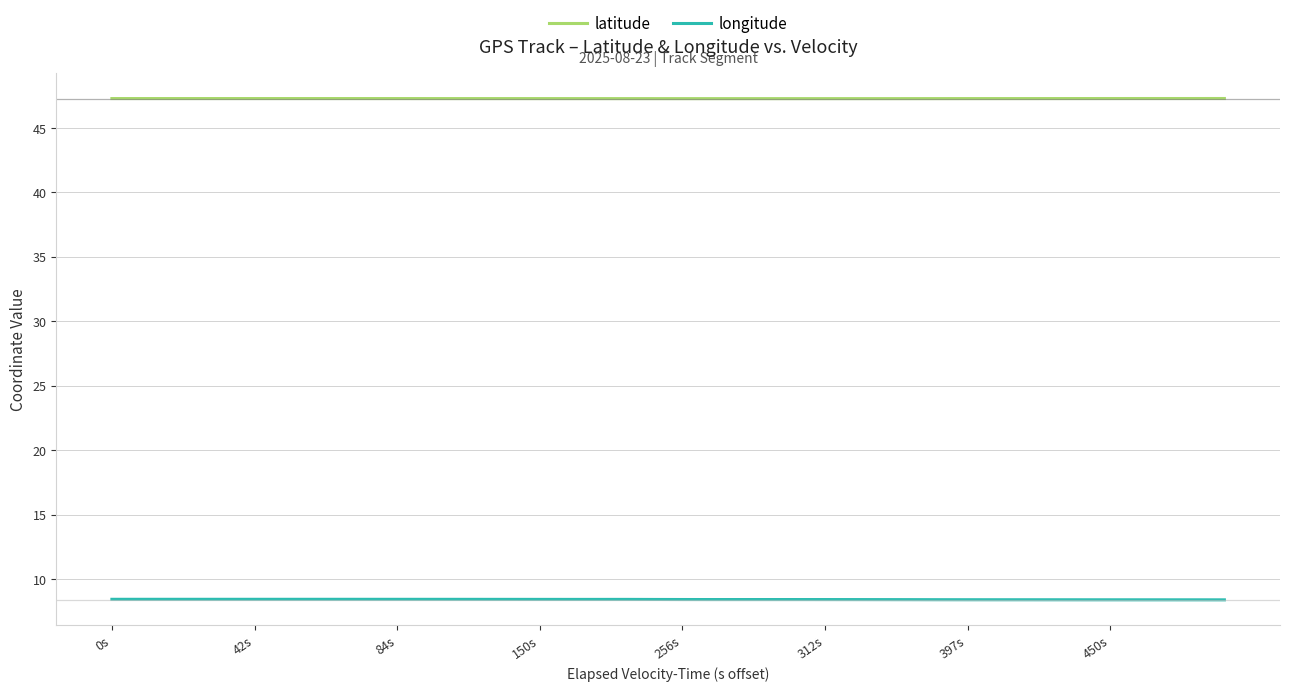

How many lines are shown in the chart?

2